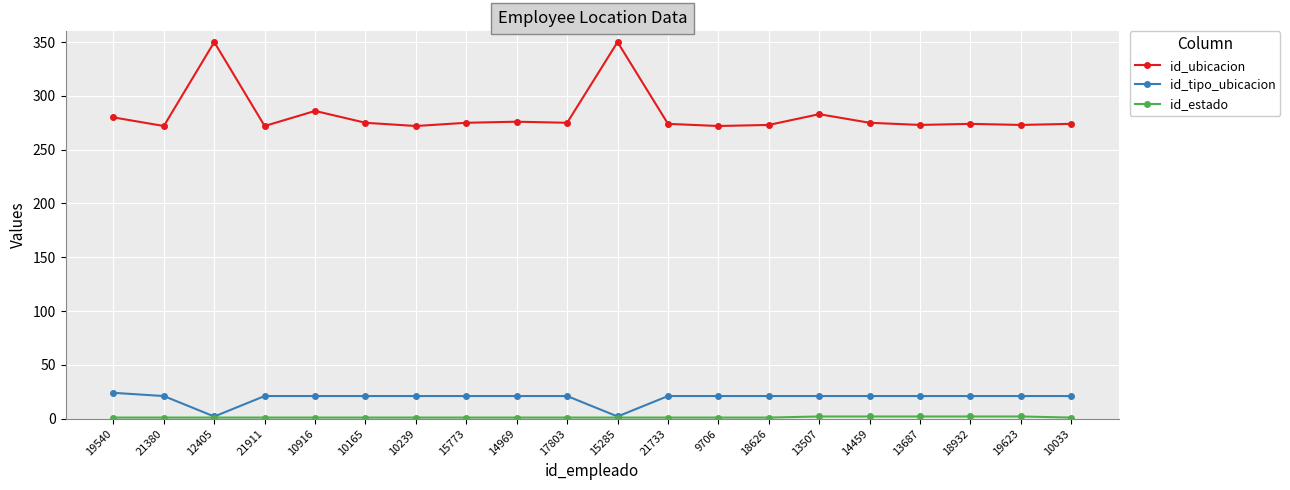

Is the value of id_ubicacion at 21911 greater than the value of id_tipo_ubicacion at 10239?

Yes